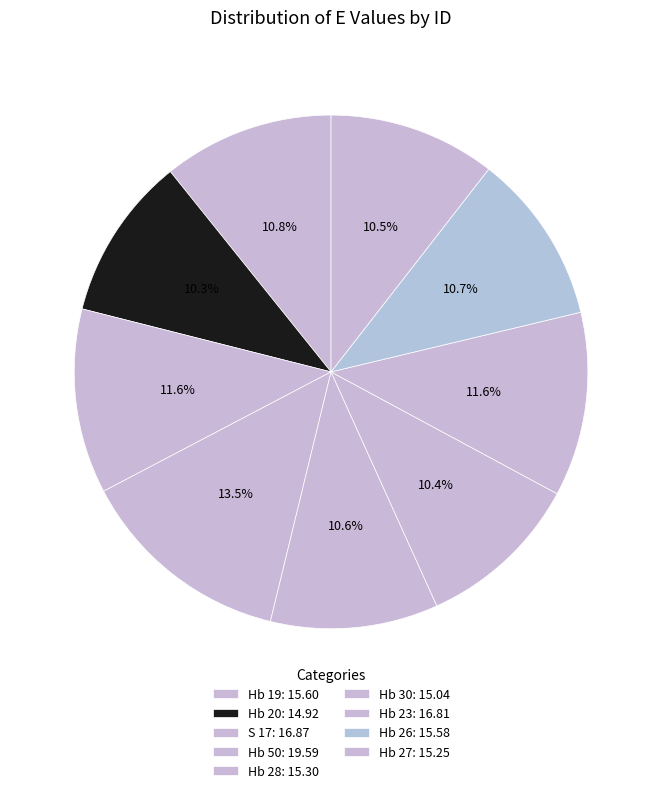

Does Hb 28 account for over 50% of the chart?

No